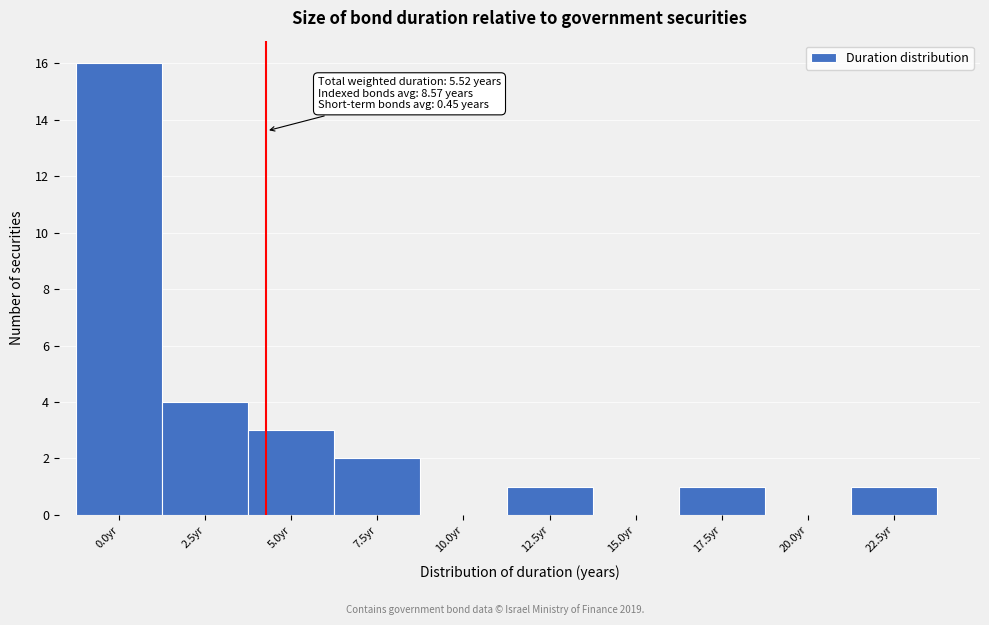

Reading left to right, list all the values displayed in this chart.

0.0yr=16	2.5yr=4	5.0yr=3	7.5yr=2	10.0yr=0	12.5yr=1	15.0yr=0	17.5yr=1	20.0yr=0	22.5yr=1